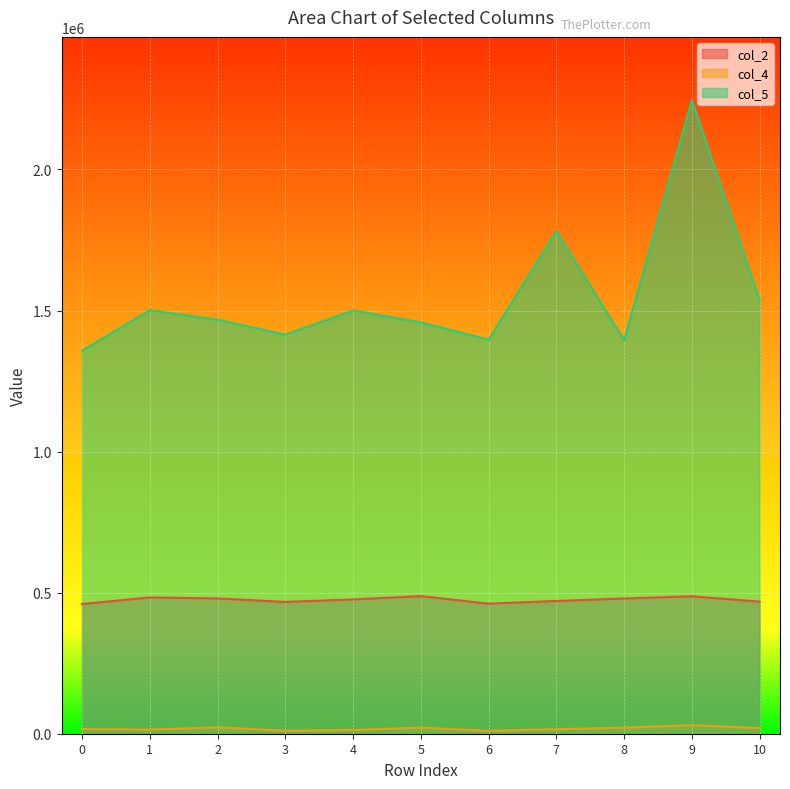

True or false: col_5 has a value of 2011811 at 0.

False